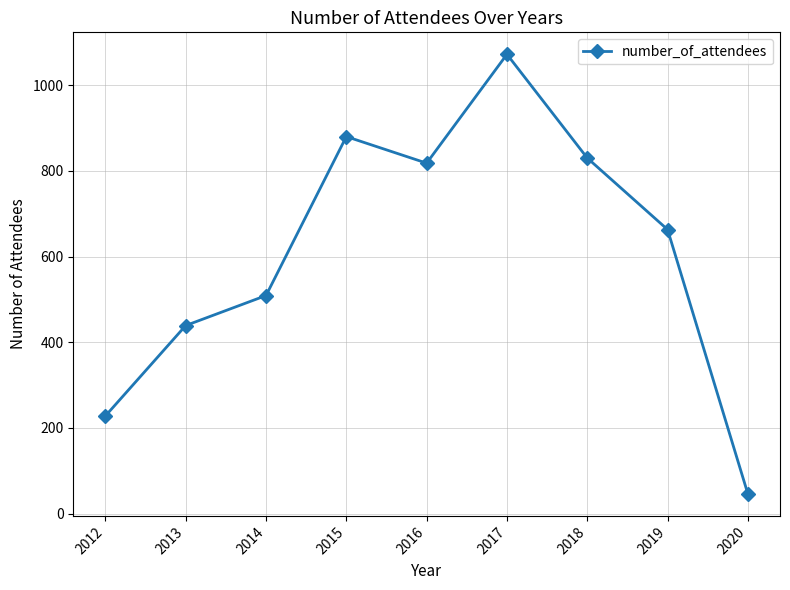

Reading left to right, transcribe all the data shown in this chart.

2012=228	2013=439	2014=509	2015=880	2016=818	2017=1072	2018=830	2019=663	2020=46